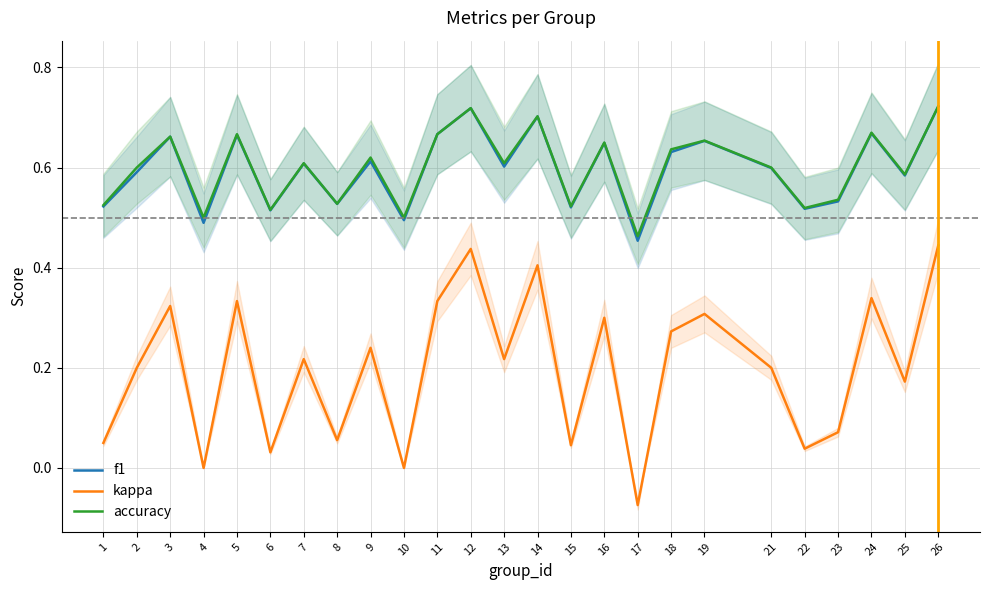

At which label does kappa reach its minimum?

17